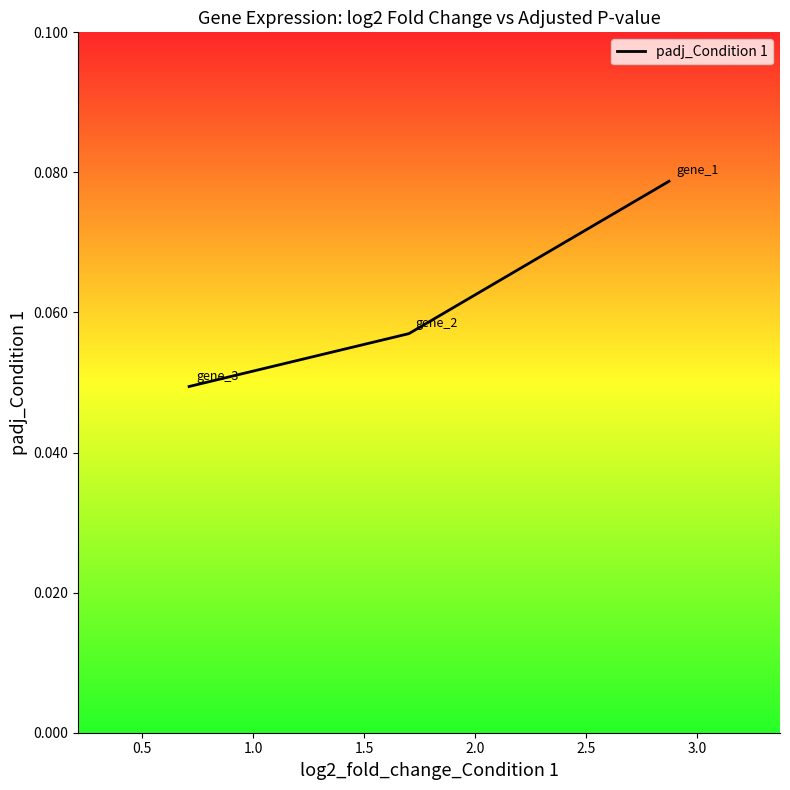

Is it true that the value at 0.5 is 0.1?

False